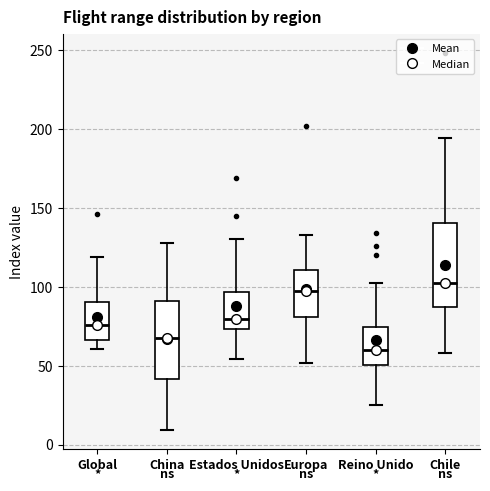

Where does the lower whisker of the box for China end on the y-axis? The values are not printed on the chart, so give them approximately, as read against the axis.

10